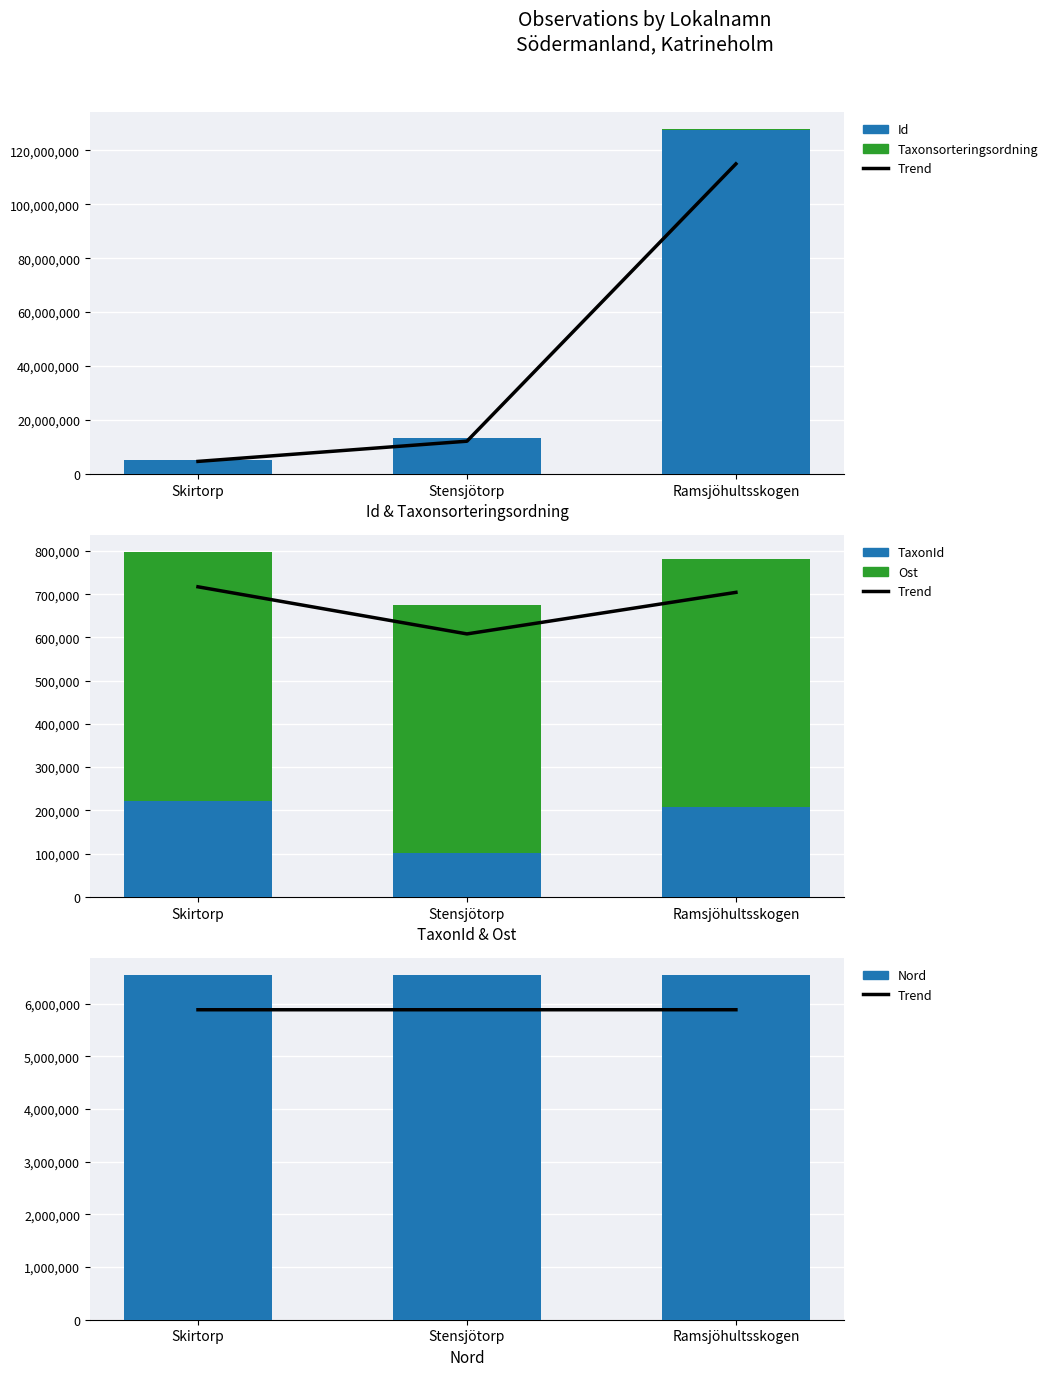

Which has a higher value, Skirtorp or Ramsjöhultsskogen?

Ramsjöhultsskogen